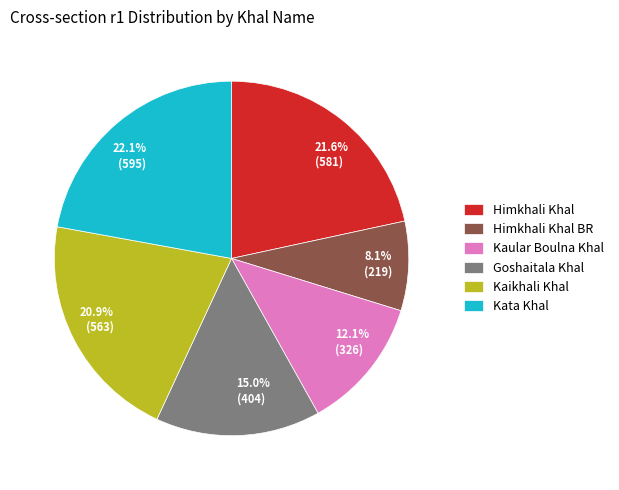

Does Himkhali Khal BR account for over 50% of the chart?

No